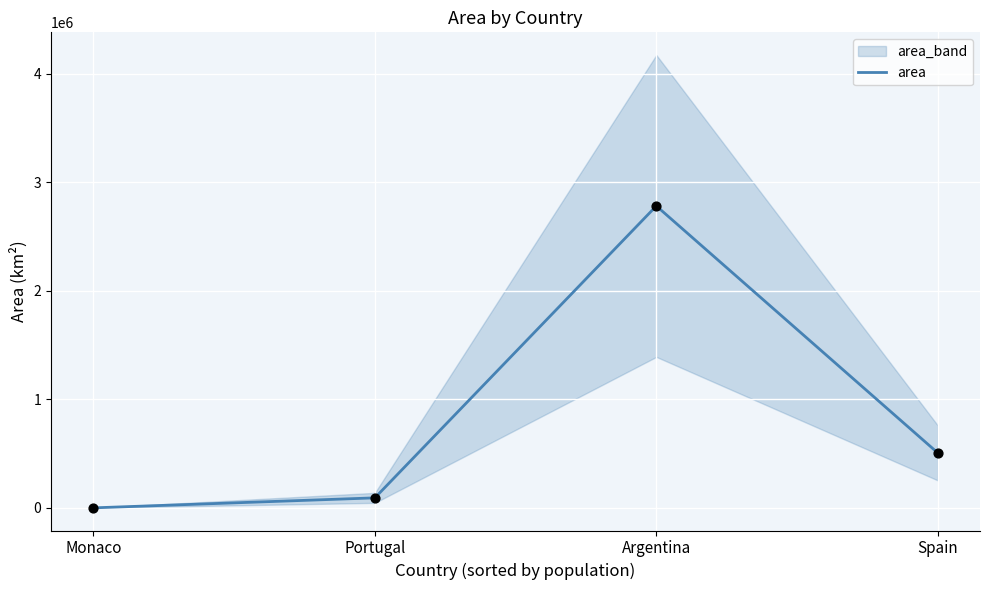

What is the change in value from Argentina to Spain?

-2274408.0